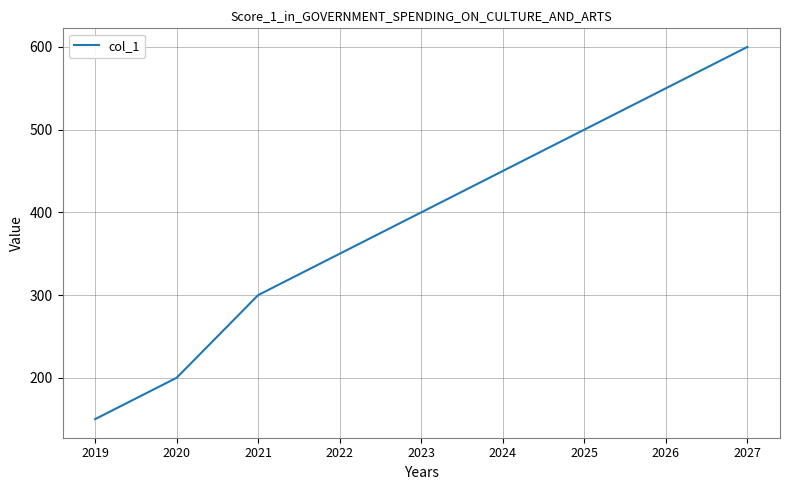

Is it true that the value at 2027 is 1058?

False